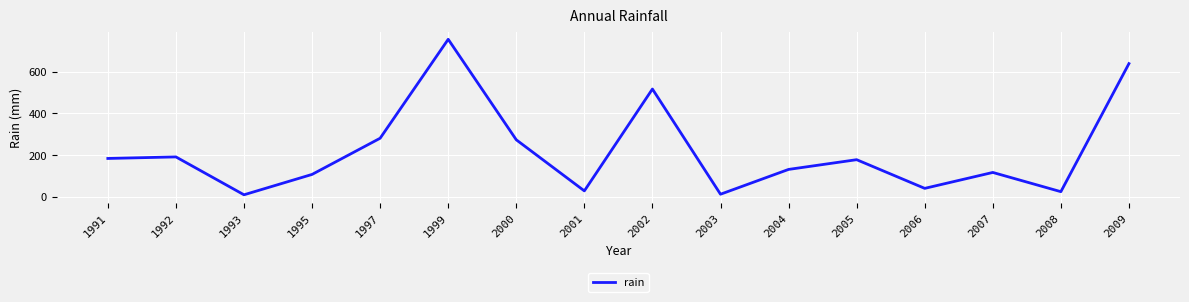

What is the change in value from 2000 to 2009?

+365.6